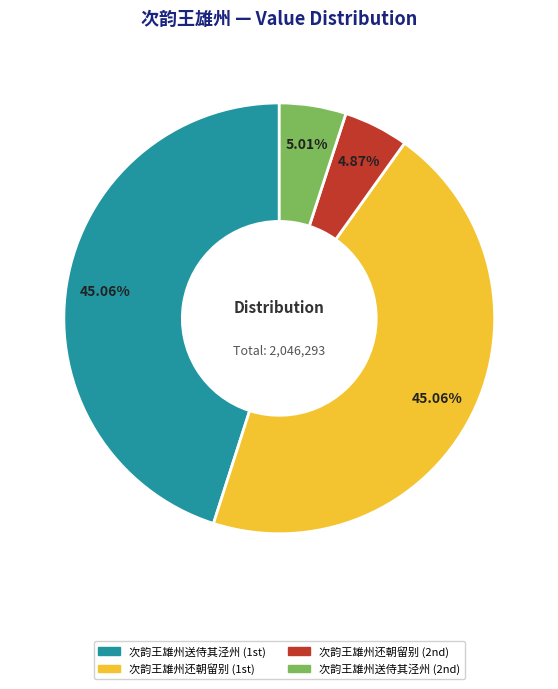

Is there any slice that represents more than half of the pie?

No